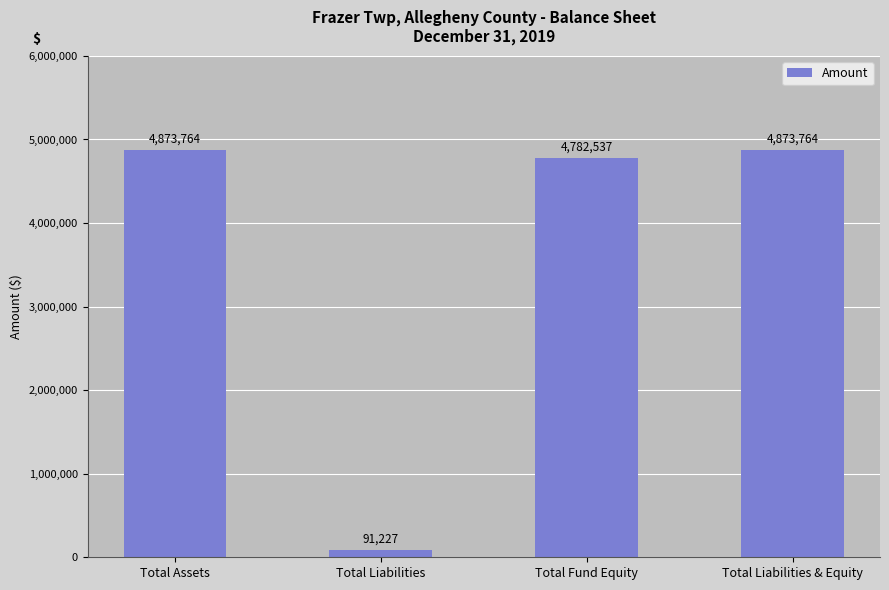

What is the average value?

3655323